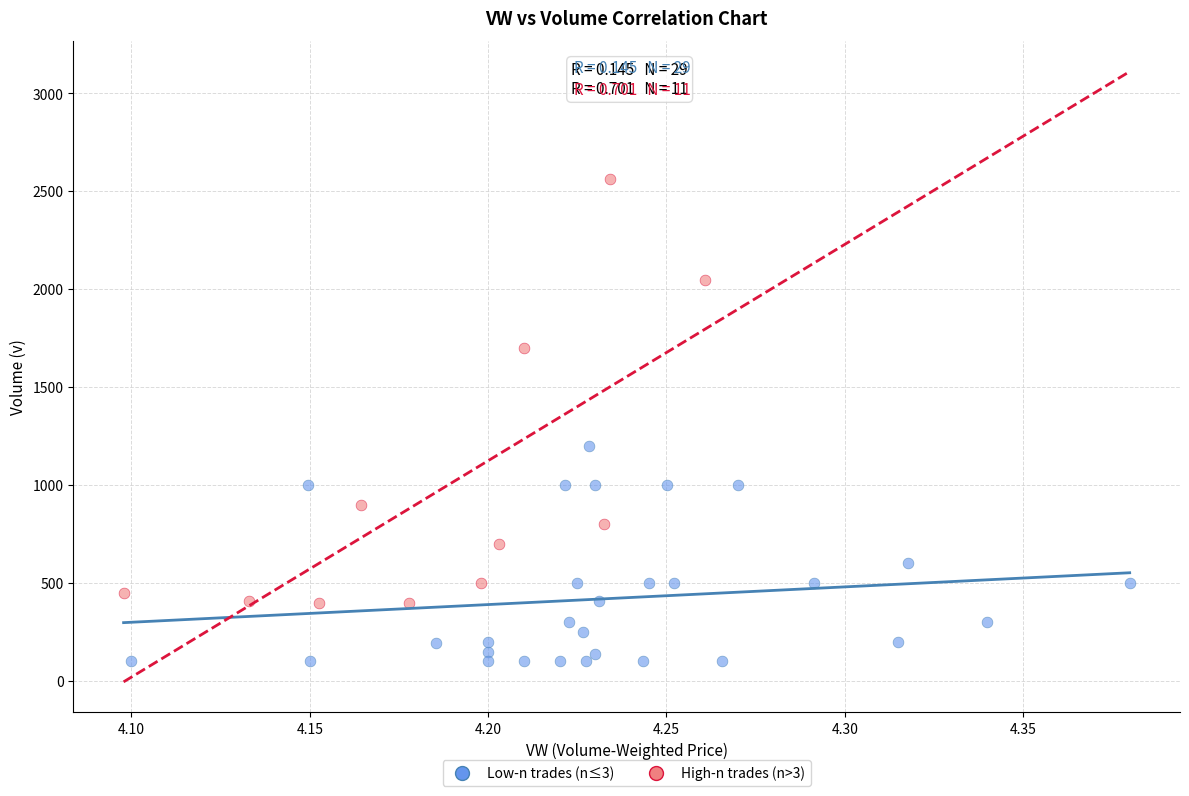

Which series reaches the minimum Y coordinate?

Low-n trades (n≤3)